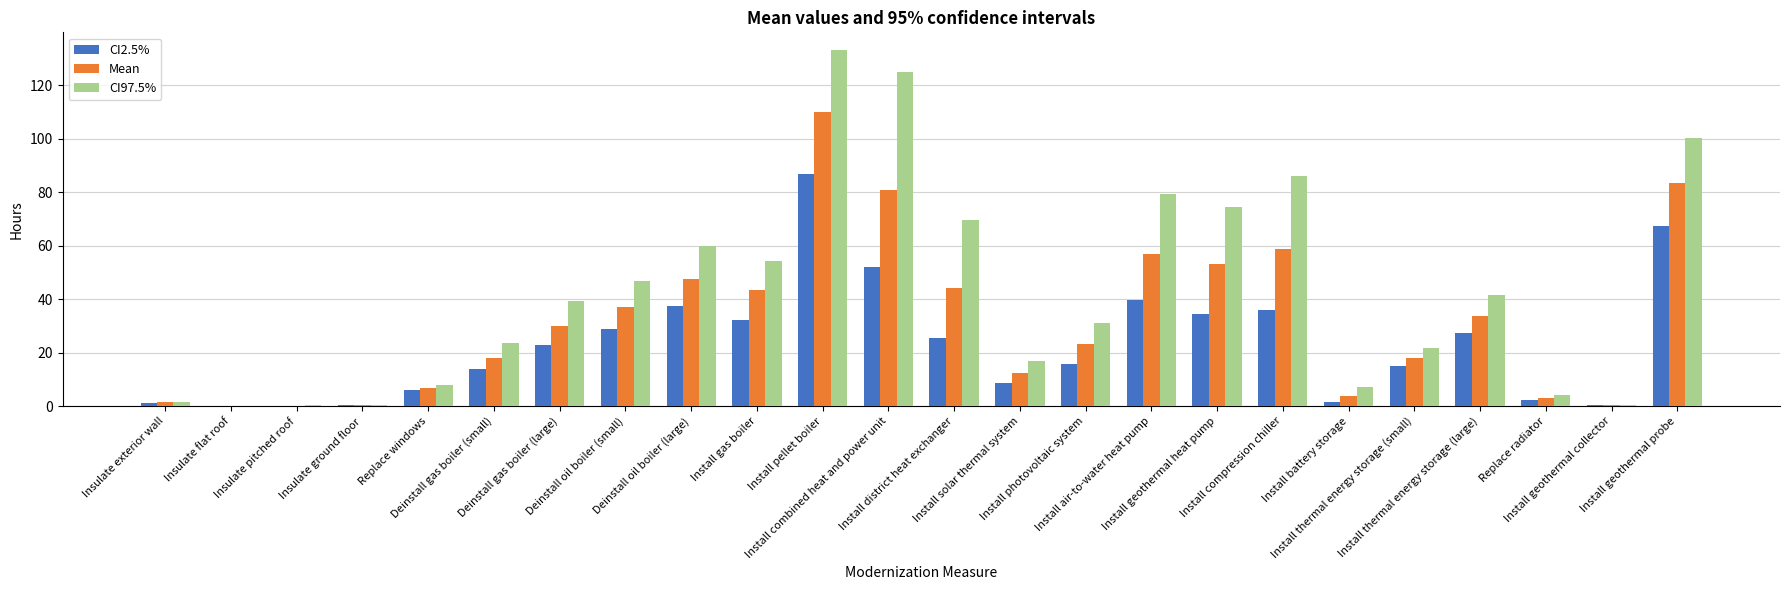

What is the sum of all CI97.5% values?

1025.6